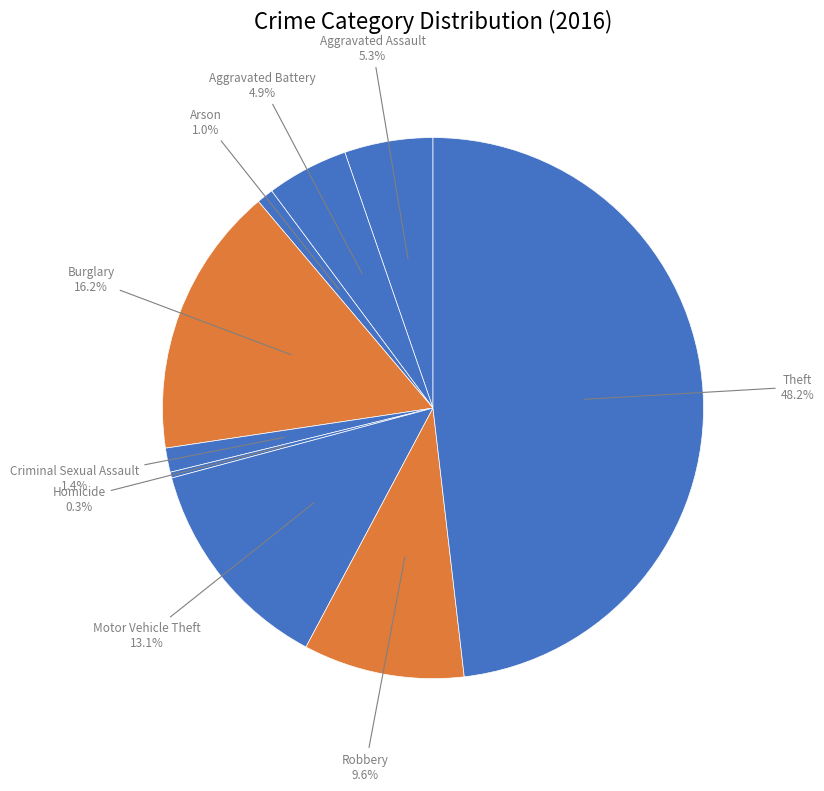

Does Criminal Sexual Assault account for over 50% of the chart?

No